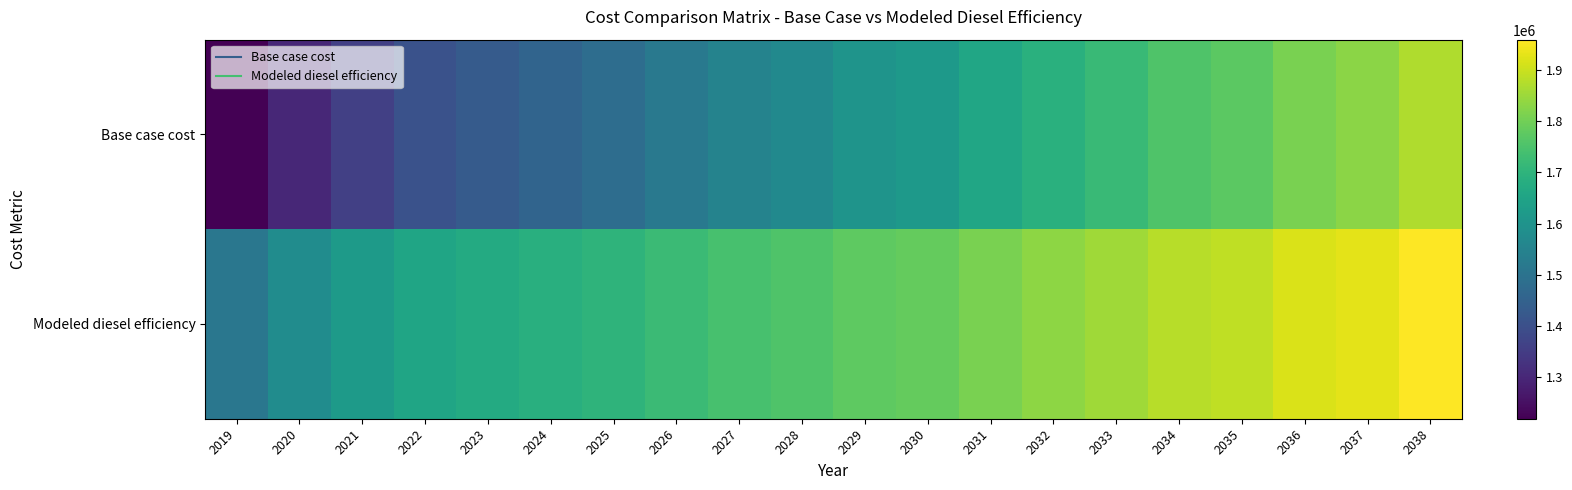

At 2038, list the series in order from largest to smallest.

Modeled diesel efficiency, Base case cost